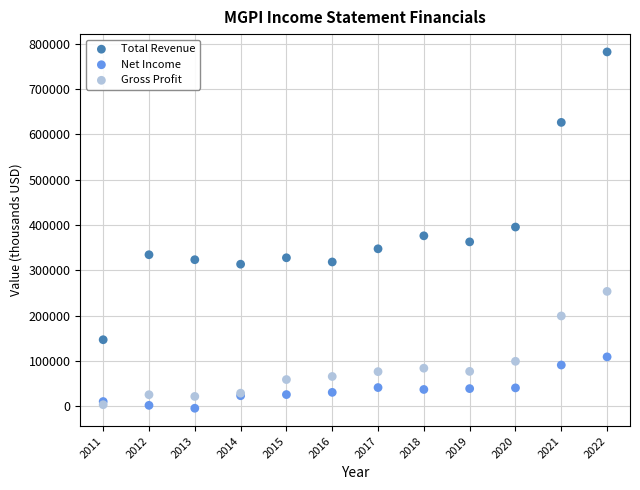

In the Total Revenue series, what Y value is closest to 464450?

395500